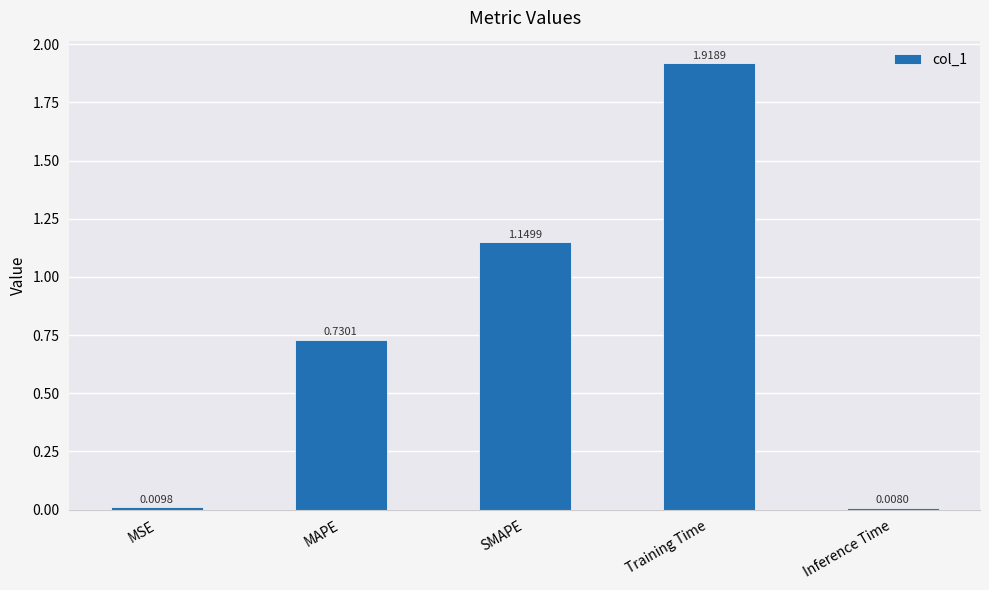

Between Inference Time and SMAPE, which is larger?

SMAPE